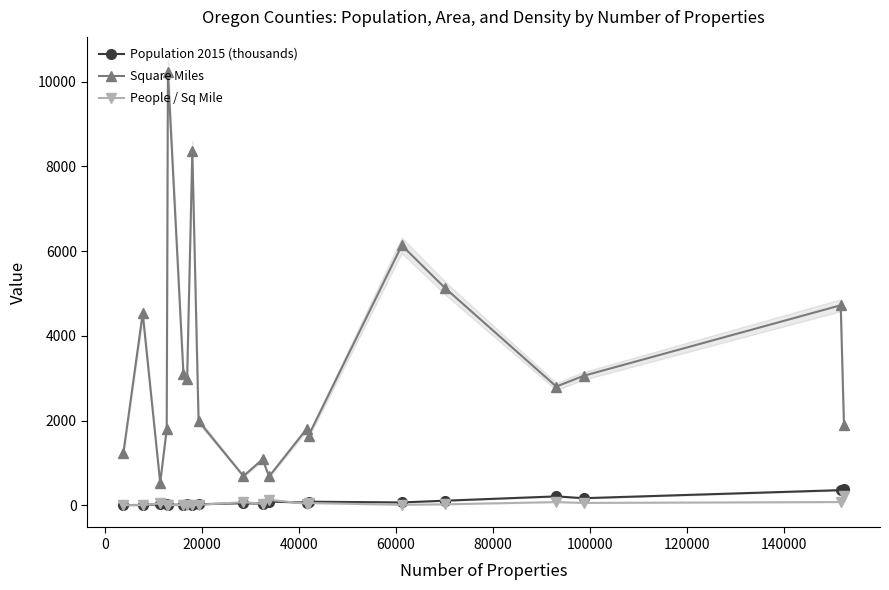

True or false: Square Miles and Population 2015 (thousands) cross at least once.

False